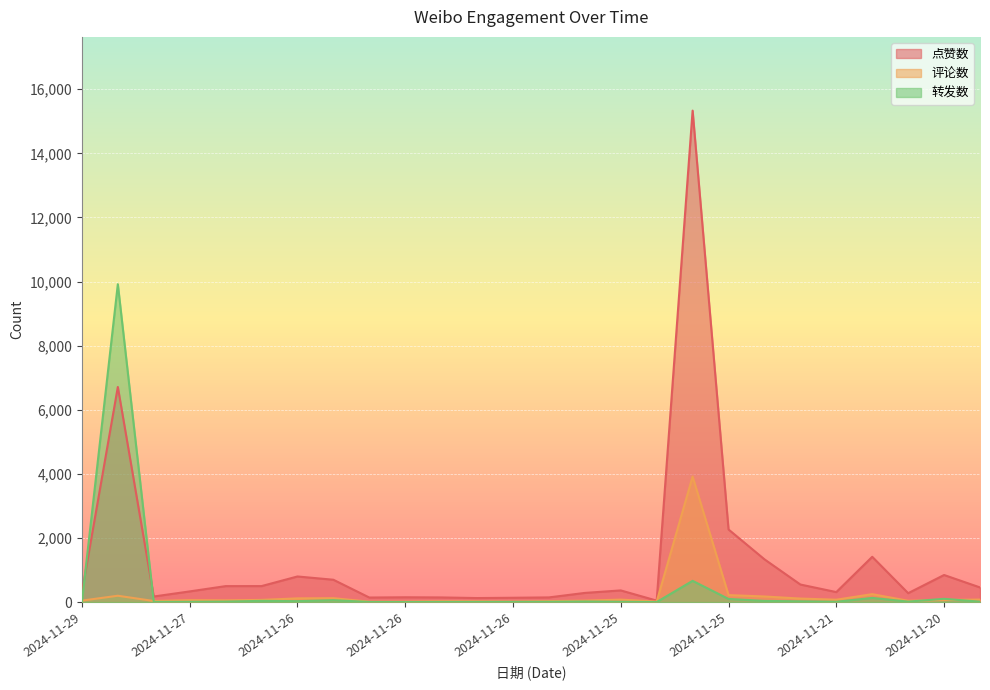

At which label is 评论数 closest to 1966?

2024-11-21